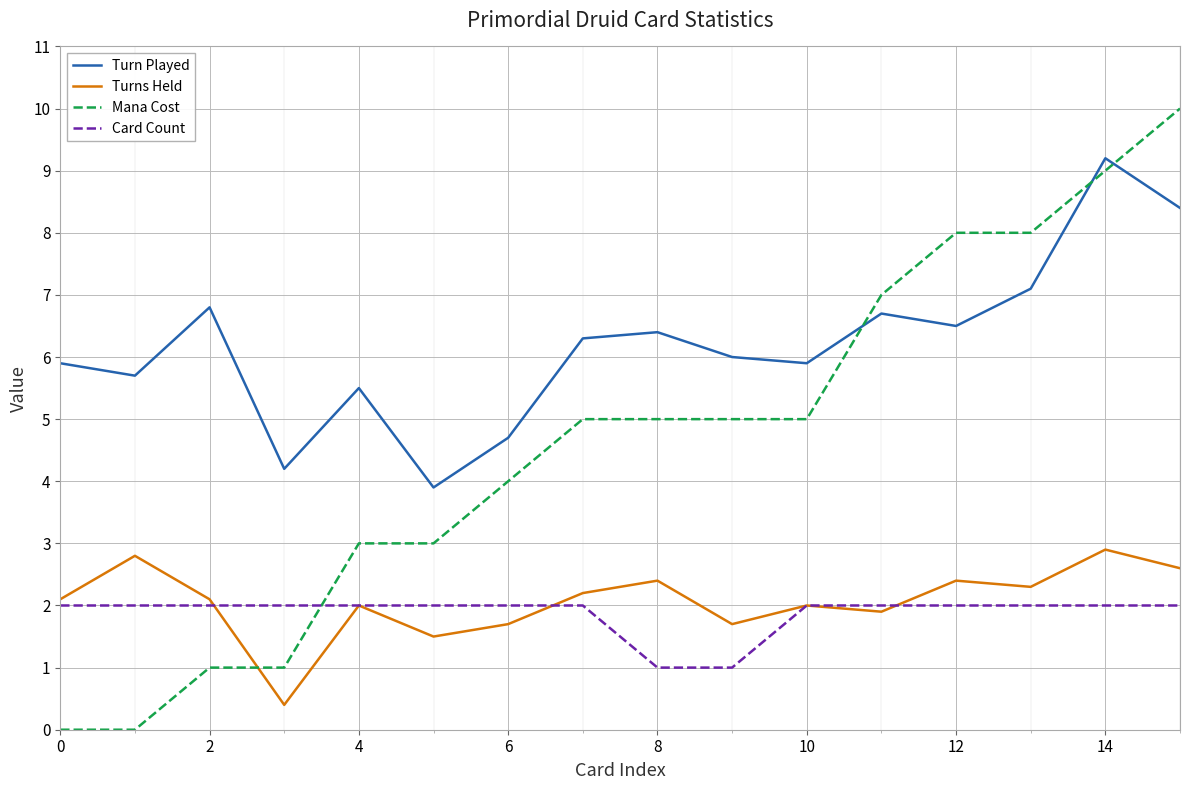

Rank the series by their maximum value, from lowest to highest.

Card Count, Turns Held, Turn Played, Mana Cost